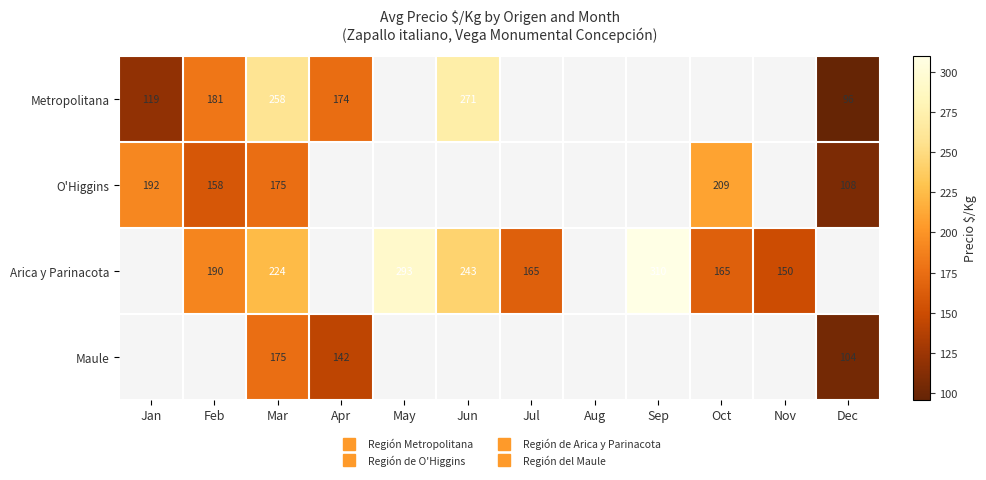

At which label is Metropolitana closest to 183?

Feb